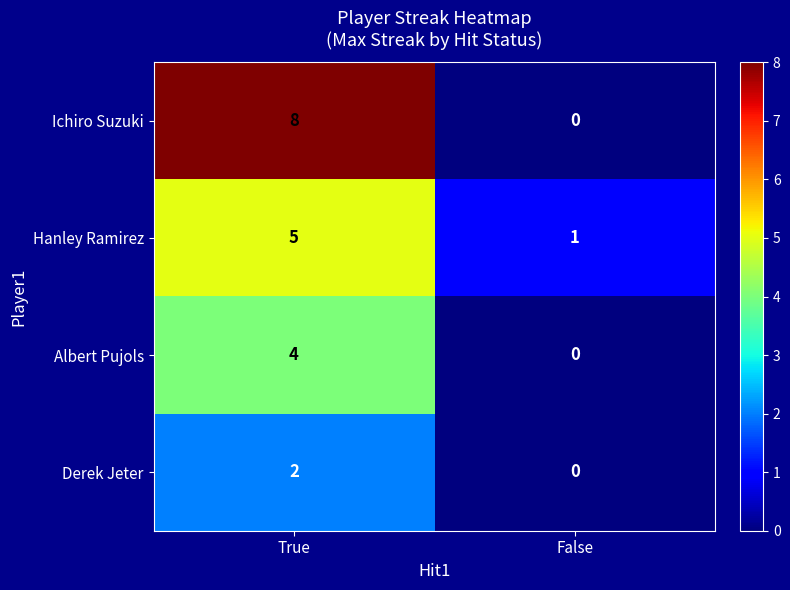

Which series has the largest total across all categories?

Ichiro Suzuki